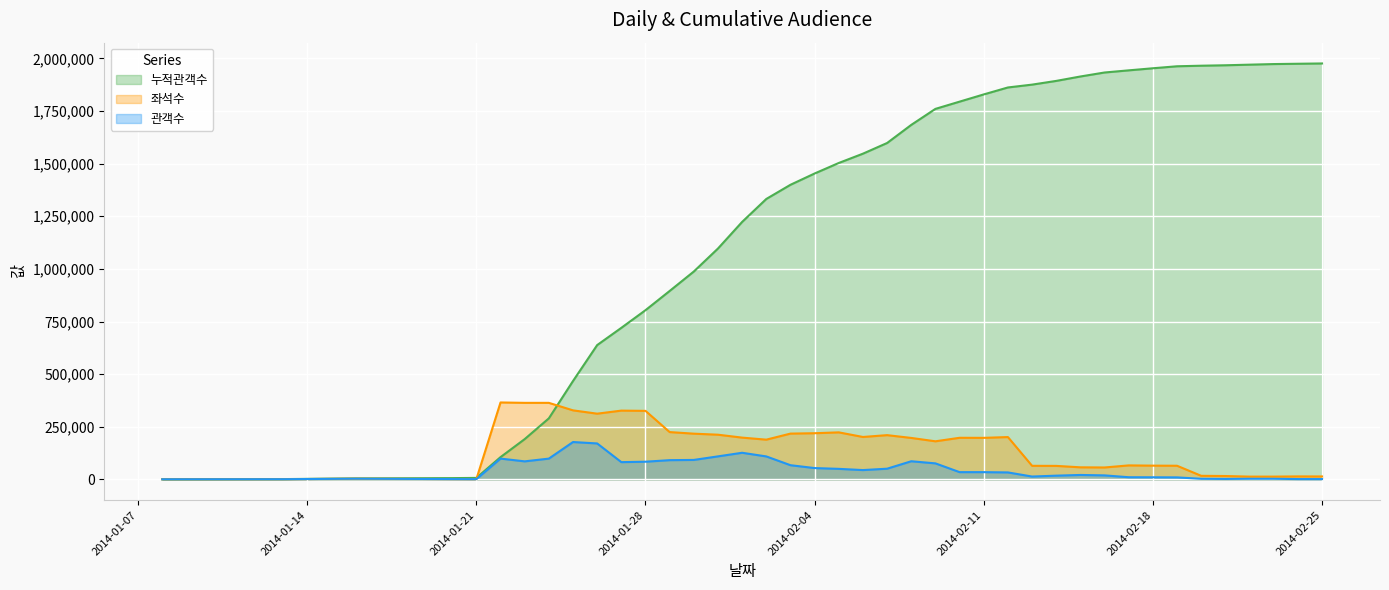

What are all the series names shown in the legend?

누적관객수, 좌석수, 관객수